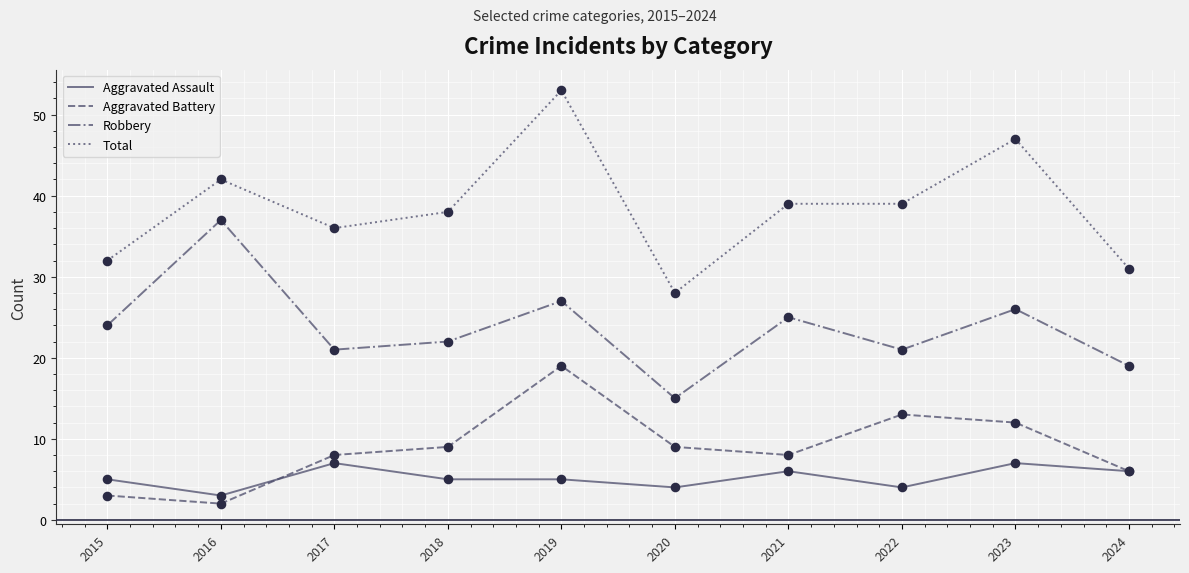

At which category is the sum across all series the highest?

2019